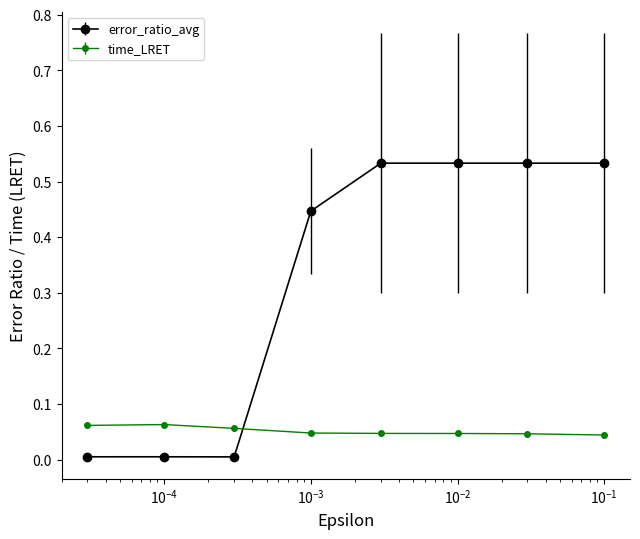

Which series has the largest total across all categories?

error_ratio_avg